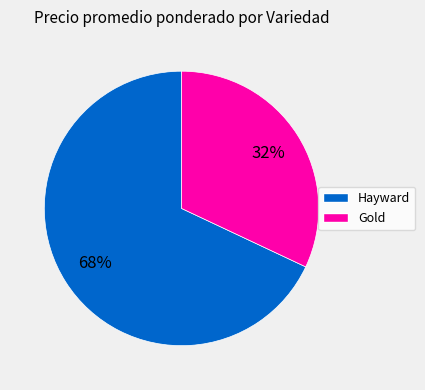

Combined, do Gold and Hayward account for over 50%?

Yes